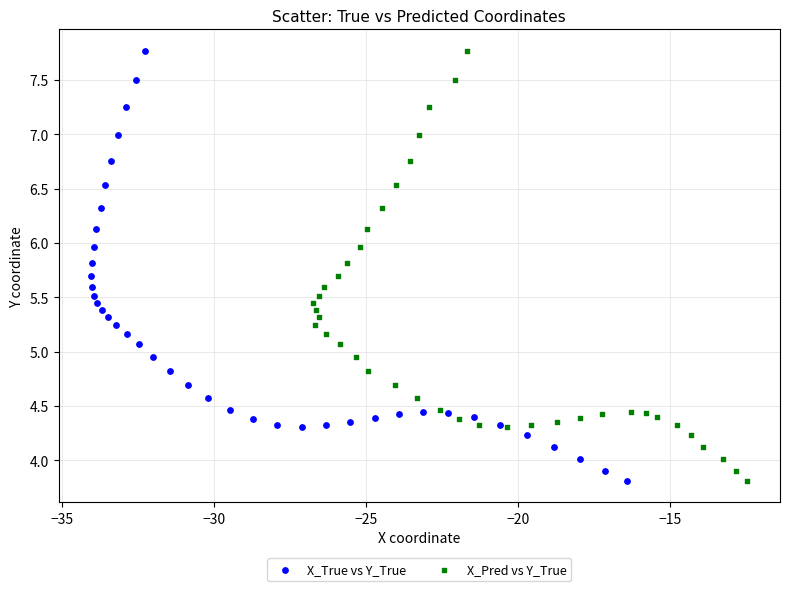

What are all the series names shown in the legend?

X_True vs Y_True, X_Pred vs Y_True